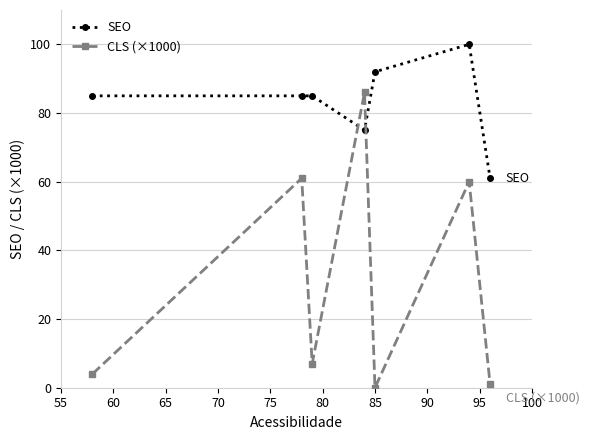

Reading left to right, what are all the values shown in this chart?

SEO: 85	85	85	75	92	100	61
CLS (×1000): 4	61	7	86	0	60	1